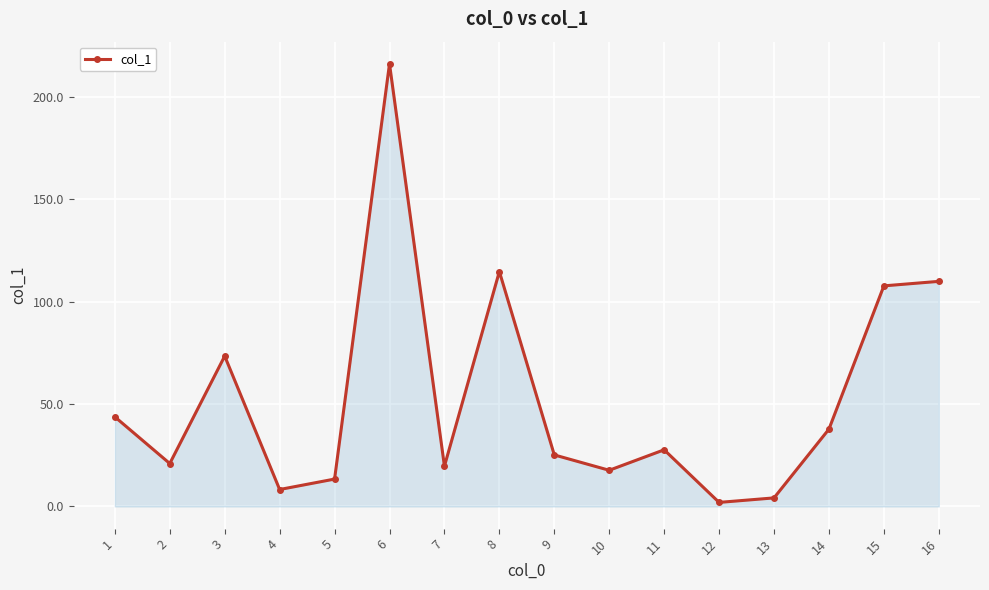

What is the value of the 5th point from the left?

13.4